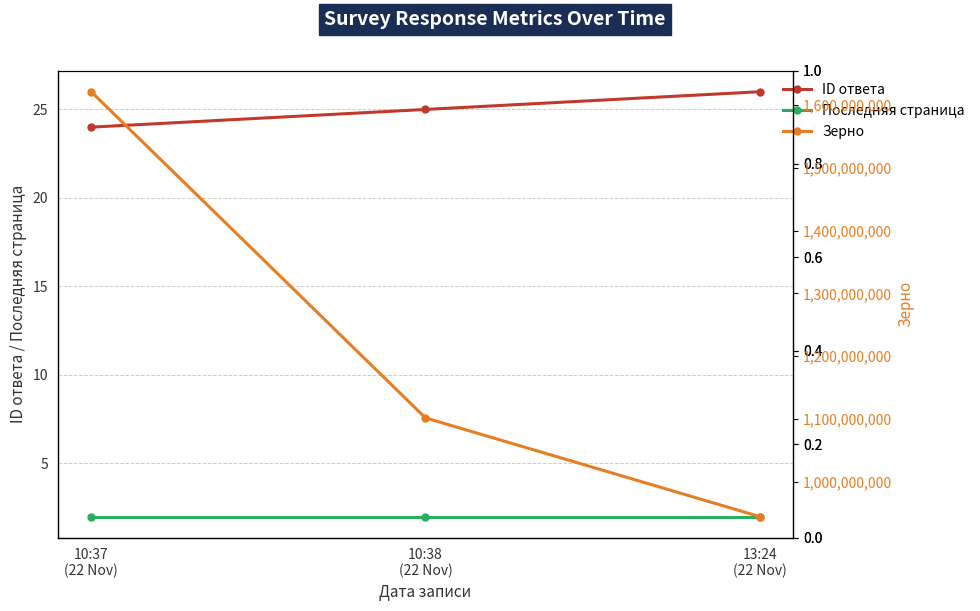

What is the difference between the maximum and minimum values in the ID ответа series?

2